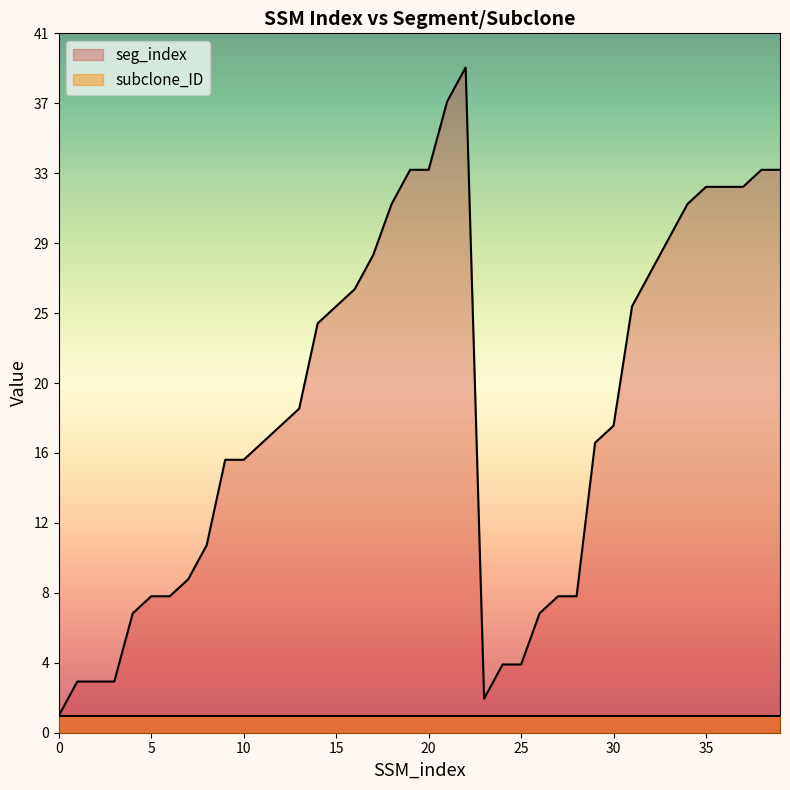

Reading left to right, what are all the values shown in this chart?

0=1	1=3	2=3	3=3	4=7	5=8	6=8	7=9	8=11	9=16	10=16	11=17	12=18	13=19	14=24	15=25	16=26	17=28	18=31	19=33	20=33	21=37	22=39	23=2	24=4	25=4	26=7	27=8	28=8	29=17	30=18	31=25	32=27	33=29	34=31	35=32	36=32	37=32	38=33	39=33